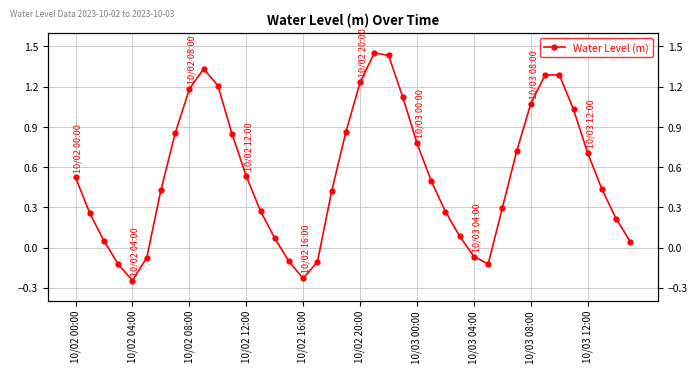

What is the difference between the maximum and second lowest values?

1.7